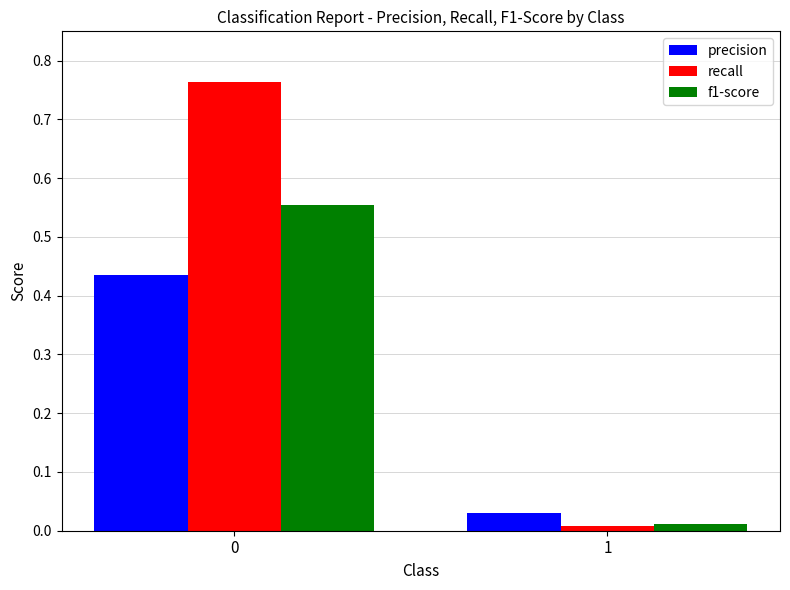

Which series has the largest total across all categories?

recall